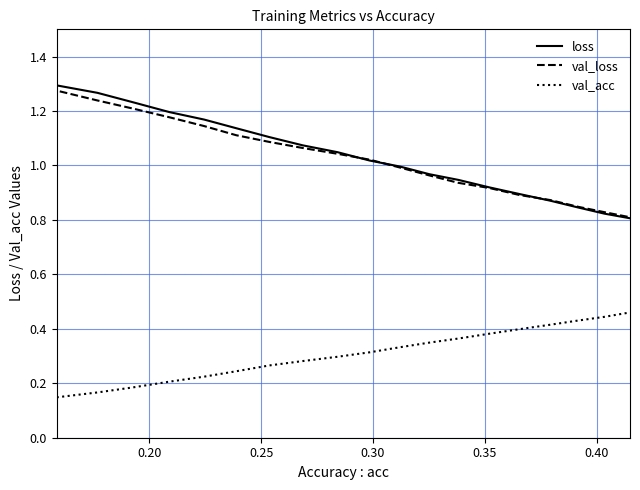

Which series has the widest spread of values?

loss